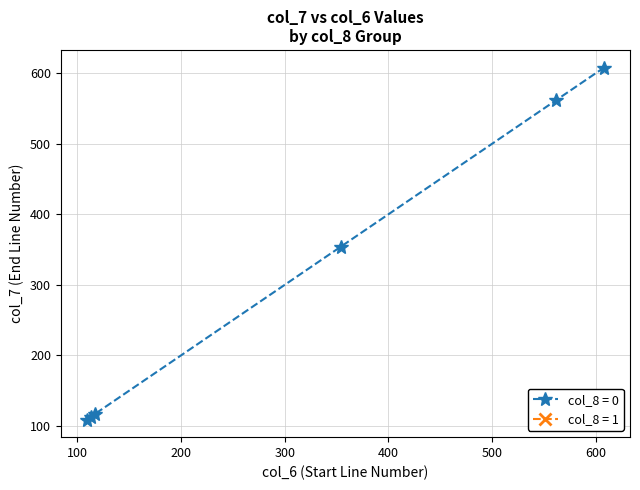

What is the difference between the maximum and minimum values?

499